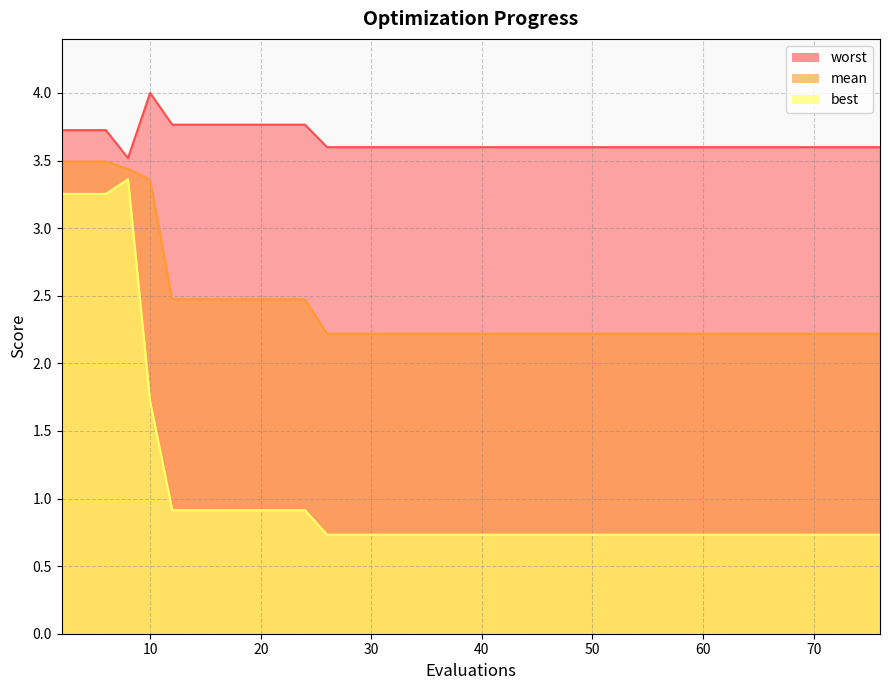

Which series has the largest range (max minus min)?

best